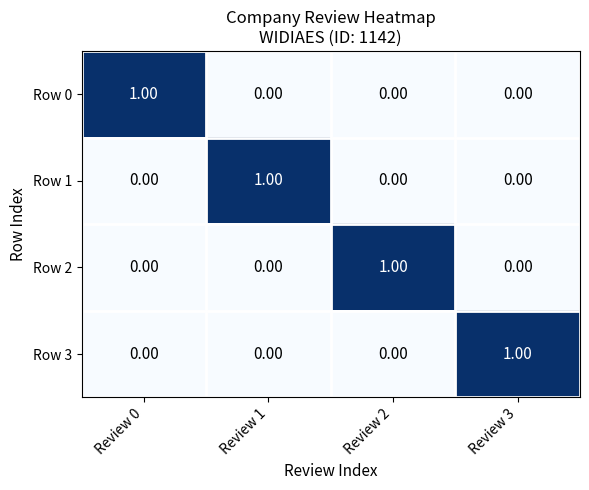

At how many categories does at least one series exceed 0?

4